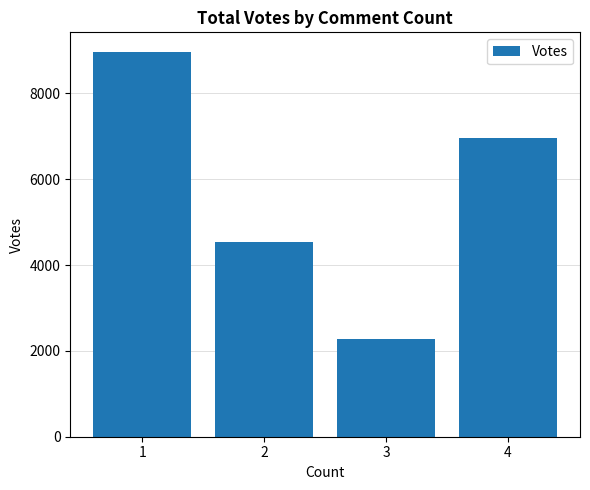

Where does the data first go above 6970?

1